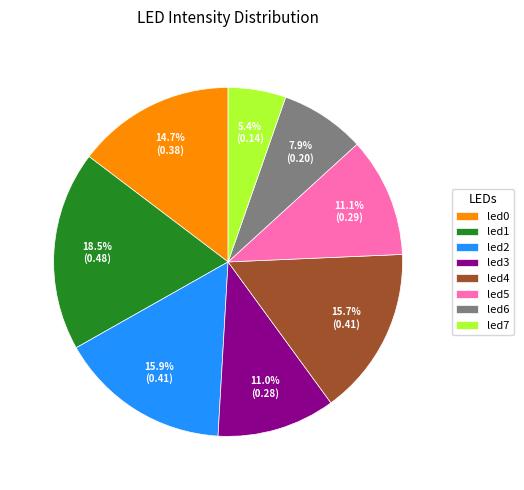

What is the smallest slice in the pie chart?

led7